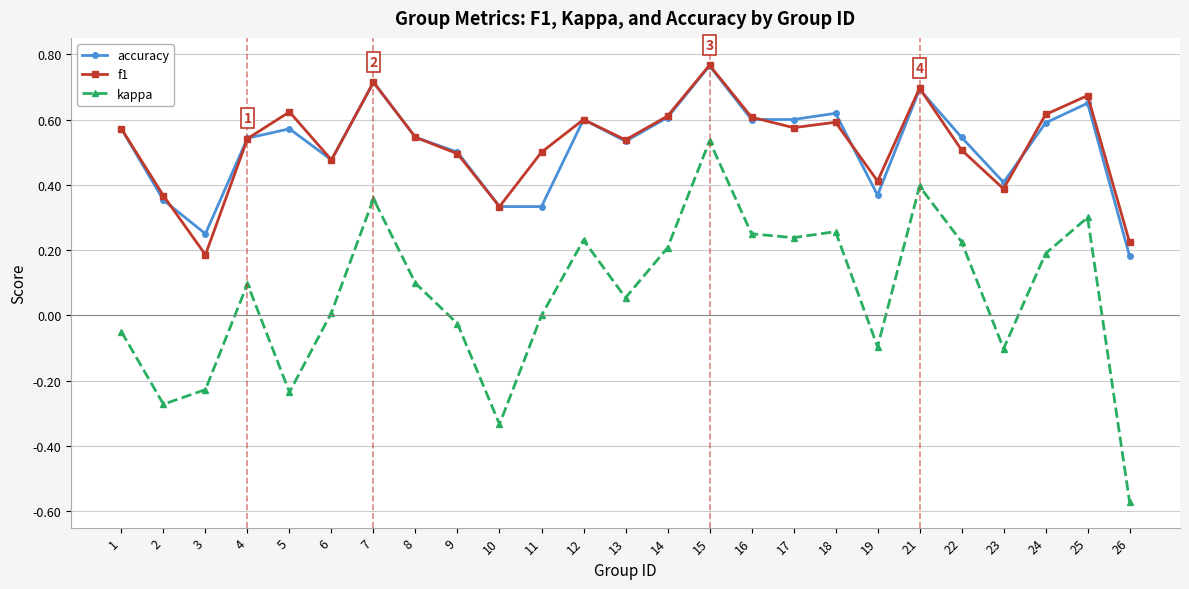

How many interior local peaks does the accuracy series have?

7